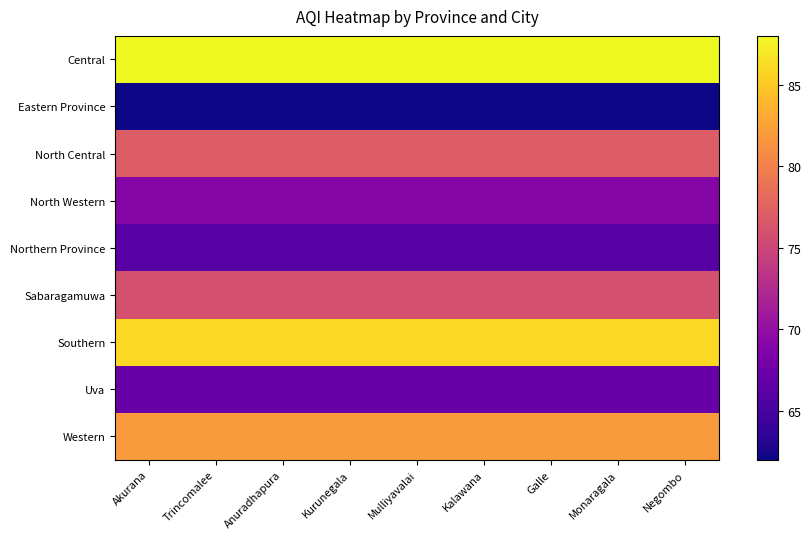

Reading left to right, transcribe all the data shown in this chart.

Central: Akurana=88	Trincomalee=88	Anuradhapura=88	Kurunegala=88	Mulliyavalai=88	Kalawana=88	Galle=88	Monaragala=88	Negombo=88
Eastern Province: Akurana=62	Trincomalee=62	Anuradhapura=62	Kurunegala=62	Mulliyavalai=62	Kalawana=62	Galle=62	Monaragala=62	Negombo=62
North Central: Akurana=77	Trincomalee=77	Anuradhapura=77	Kurunegala=77	Mulliyavalai=77	Kalawana=77	Galle=77	Monaragala=77	Negombo=77
North Western: Akurana=69	Trincomalee=69	Anuradhapura=69	Kurunegala=69	Mulliyavalai=69	Kalawana=69	Galle=69	Monaragala=69	Negombo=69
Northern Province: Akurana=66	Trincomalee=66	Anuradhapura=66	Kurunegala=66	Mulliyavalai=66	Kalawana=66	Galle=66	Monaragala=66	Negombo=66
Sabaragamuwa: Akurana=76	Trincomalee=76	Anuradhapura=76	Kurunegala=76	Mulliyavalai=76	Kalawana=76	Galle=76	Monaragala=76	Negombo=76
Southern: Akurana=86	Trincomalee=86	Anuradhapura=86	Kurunegala=86	Mulliyavalai=86	Kalawana=86	Galle=86	Monaragala=86	Negombo=86
Uva: Akurana=67	Trincomalee=67	Anuradhapura=67	Kurunegala=67	Mulliyavalai=67	Kalawana=67	Galle=67	Monaragala=67	Negombo=67
Western: Akurana=82	Trincomalee=82	Anuradhapura=82	Kurunegala=82	Mulliyavalai=82	Kalawana=82	Galle=82	Monaragala=82	Negombo=82